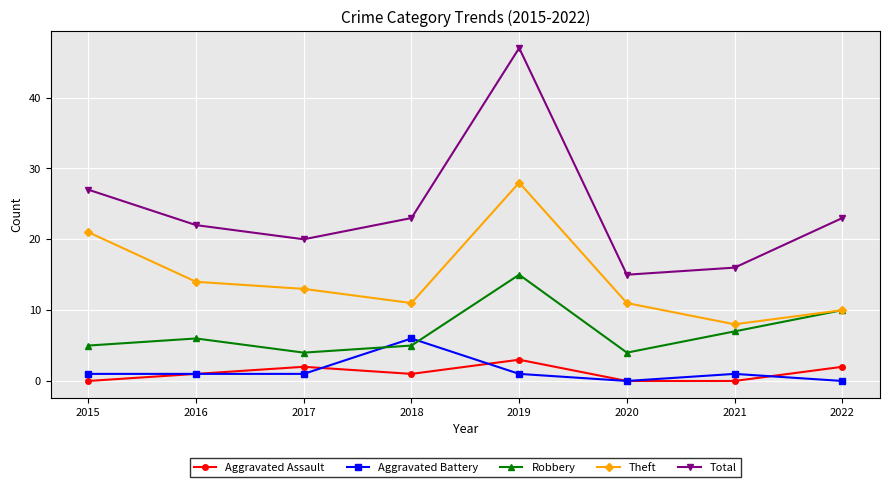

How many data points in Robbery are less than 6?

4